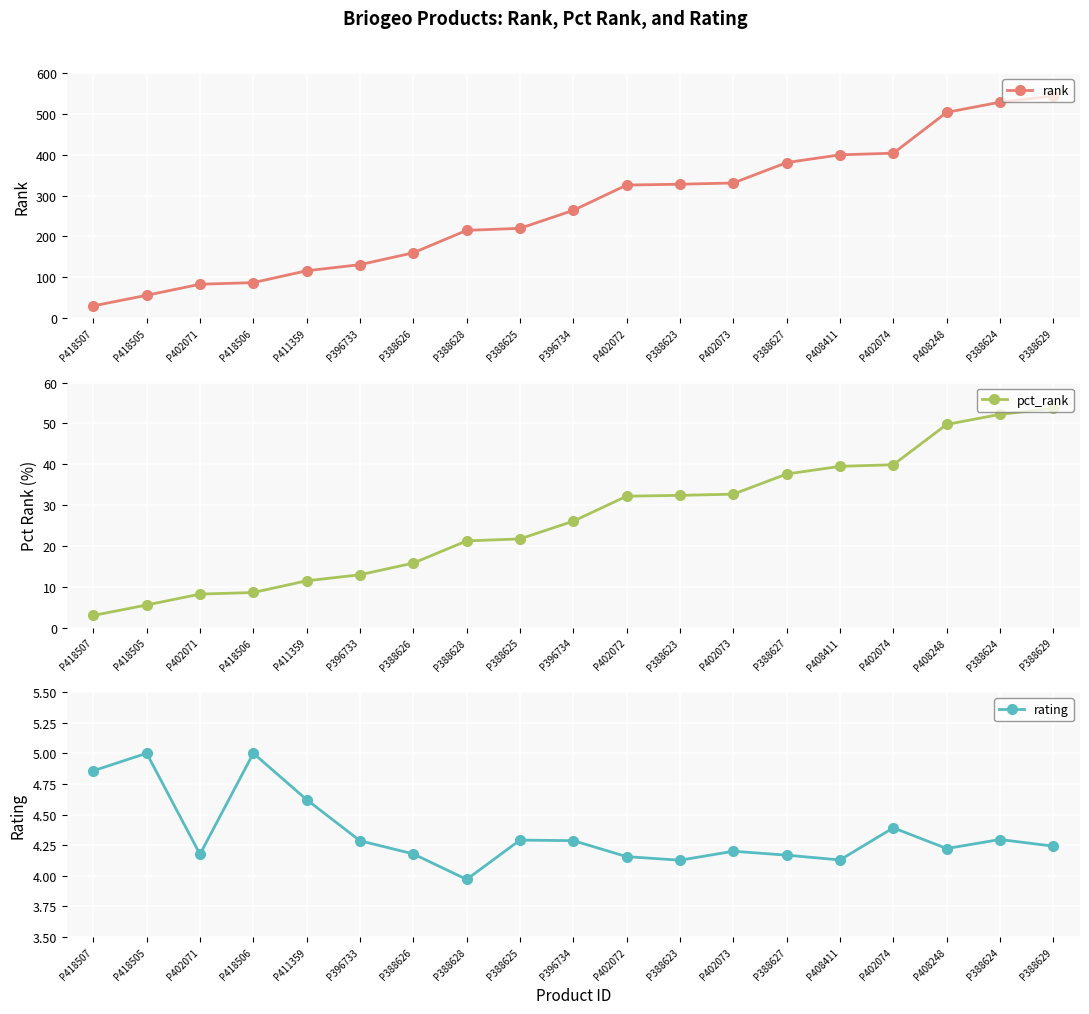

Reading right to left, extract all data points from this chart.

rank: 544.0	529.0	504.0	404.0	400.0	381.0	331.0	328.0	326.0	264.0	220.0	215.0	160.0	131.0	116.0	87.0	83.0	56.0	30.0
pct_rank: 53.7	52.2	49.8	39.9	39.5	37.6	32.7	32.4	32.2	26.1	21.7	21.2	15.8	12.9	11.5	8.6	8.2	5.5	3.0
rating: 4.2	4.3	4.2	4.4	4.1	4.2	4.2	4.1	4.2	4.3	4.3	4.0	4.2	4.3	4.6	5.0	4.2	5.0	4.9